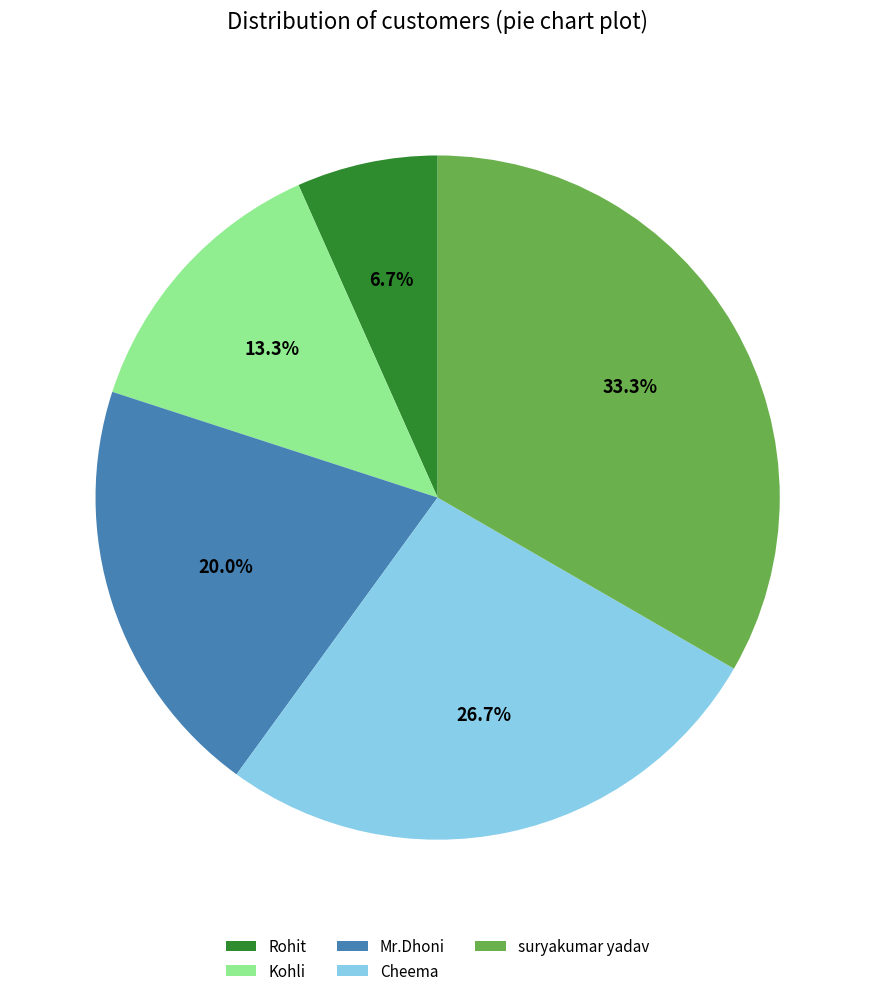

Count the number of slices in the pie.

5